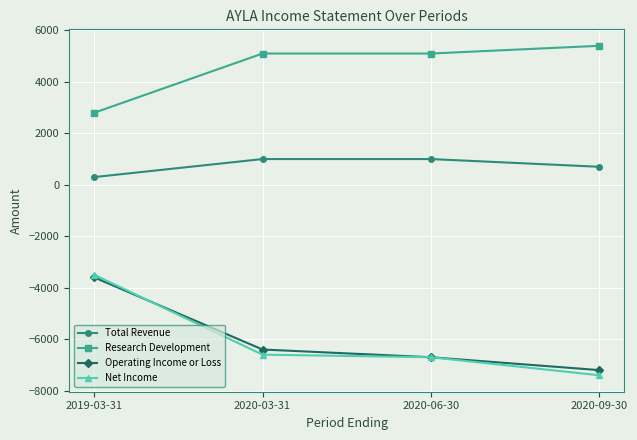

Is this an area chart (filled region under the line)?

No